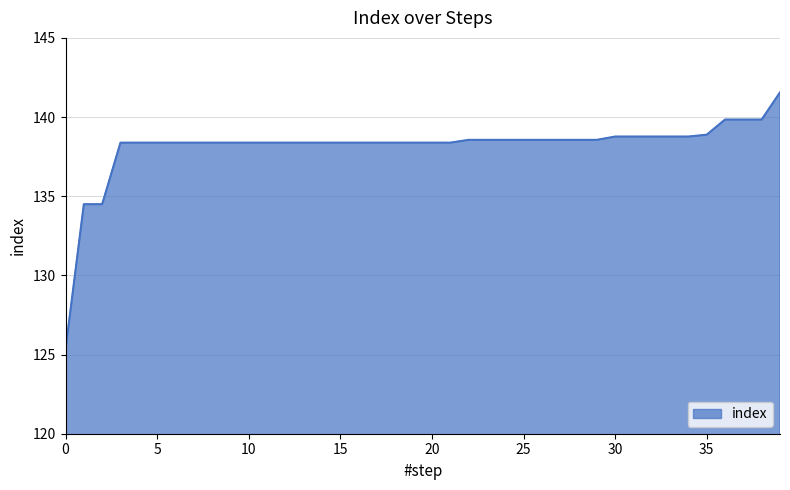

What is the minimum value shown in the chart?

125.3